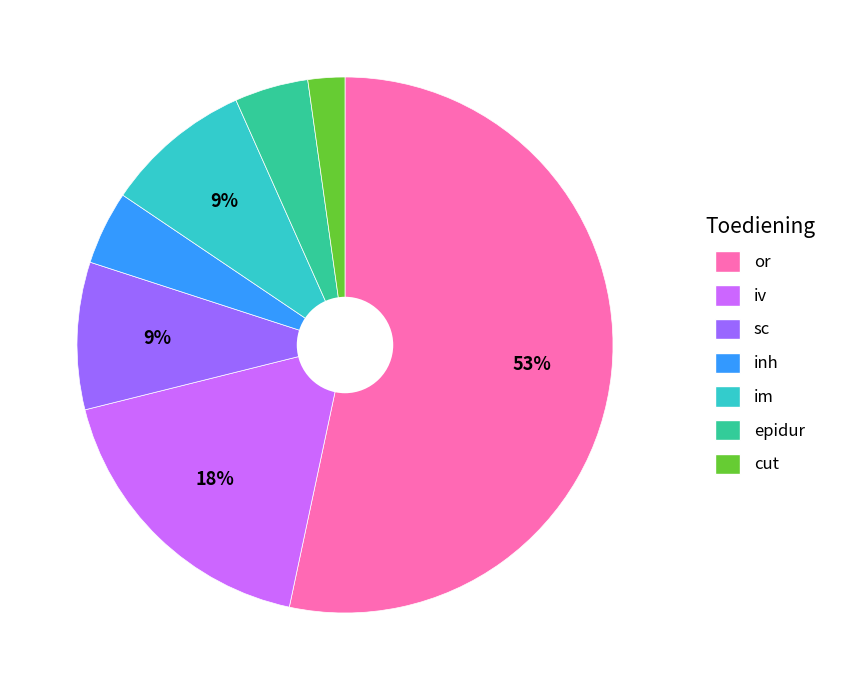

Is the sum of im and iv greater than half?

No